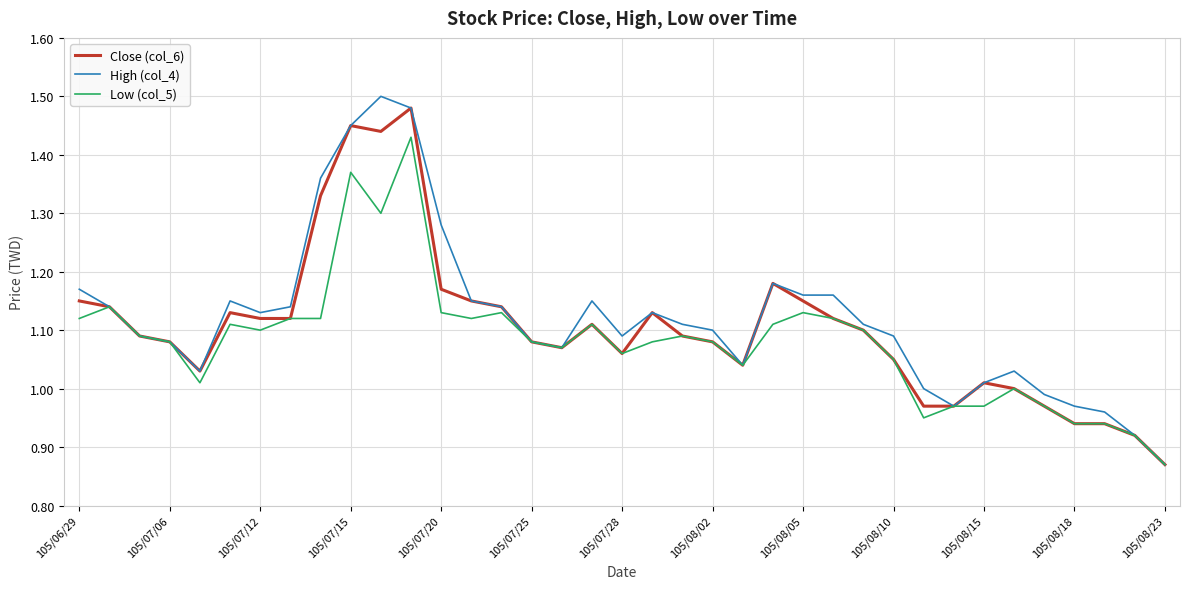

Which category has the lowest value in the High (col_4) series?

105/08/23